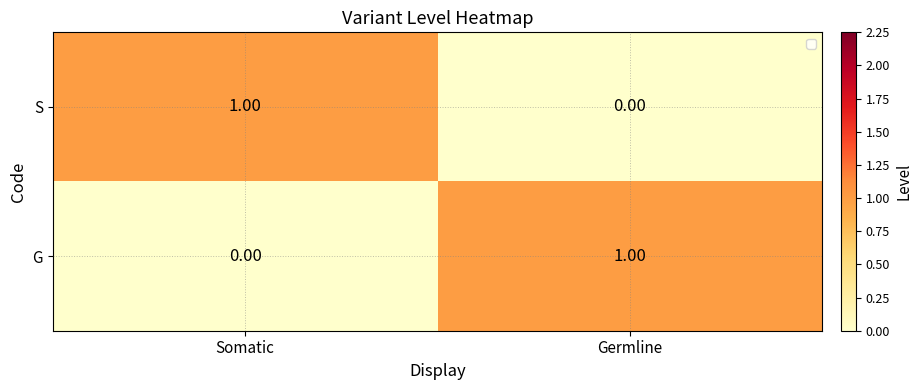

Is the value of S at Germline greater than the value of G at Germline?

No